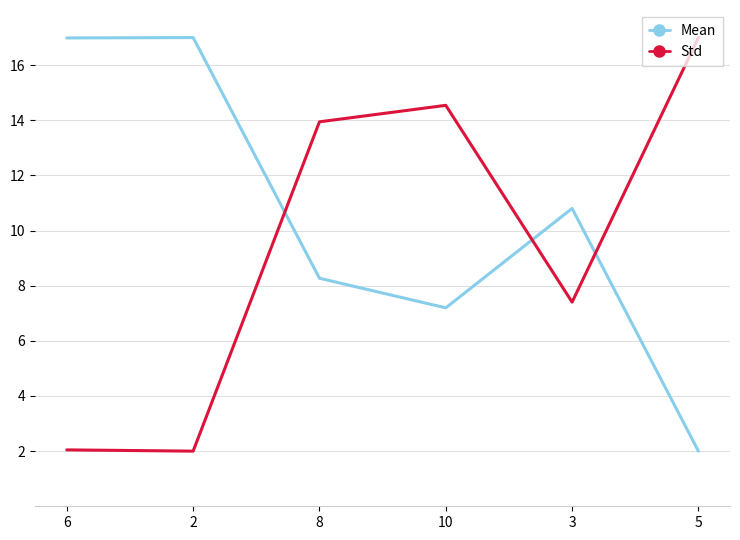

The Std series shows 2.0 at 2. True or false?

True